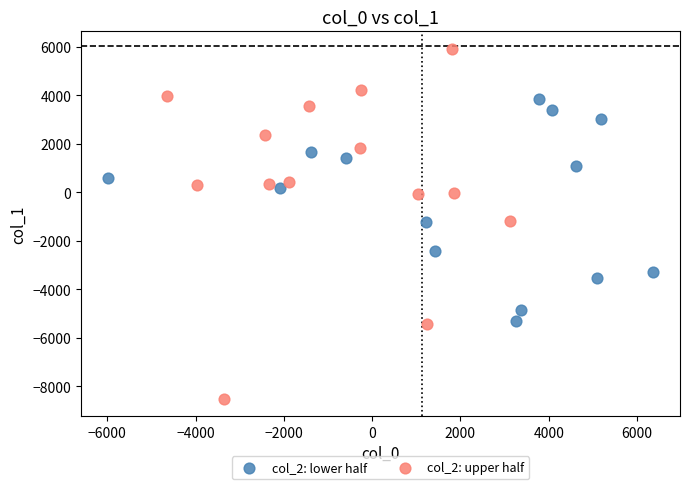

What are all the series names shown in the legend?

col_2: lower half, col_2: upper half